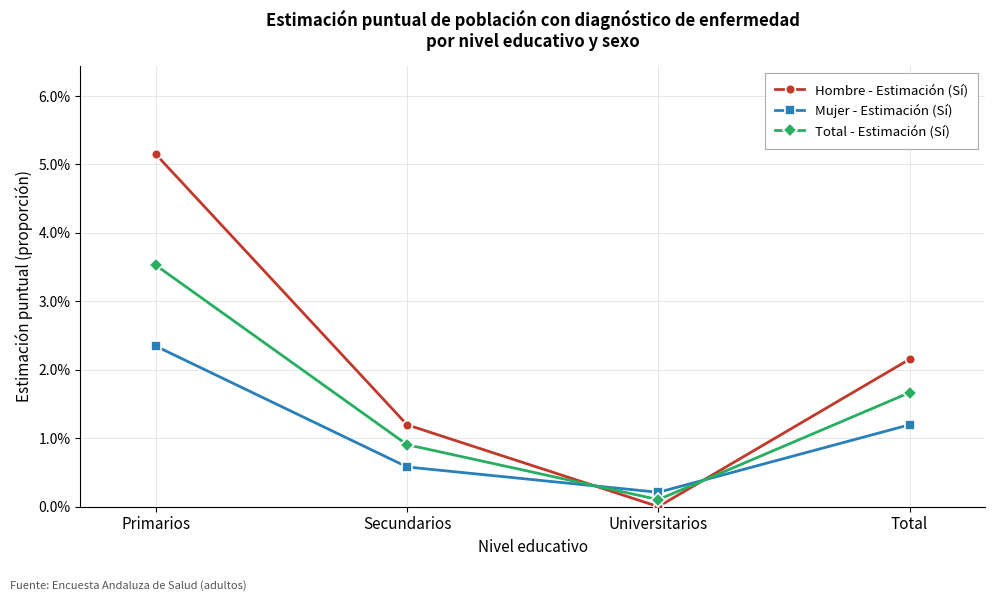

Is this an area chart (filled region under the line)?

No